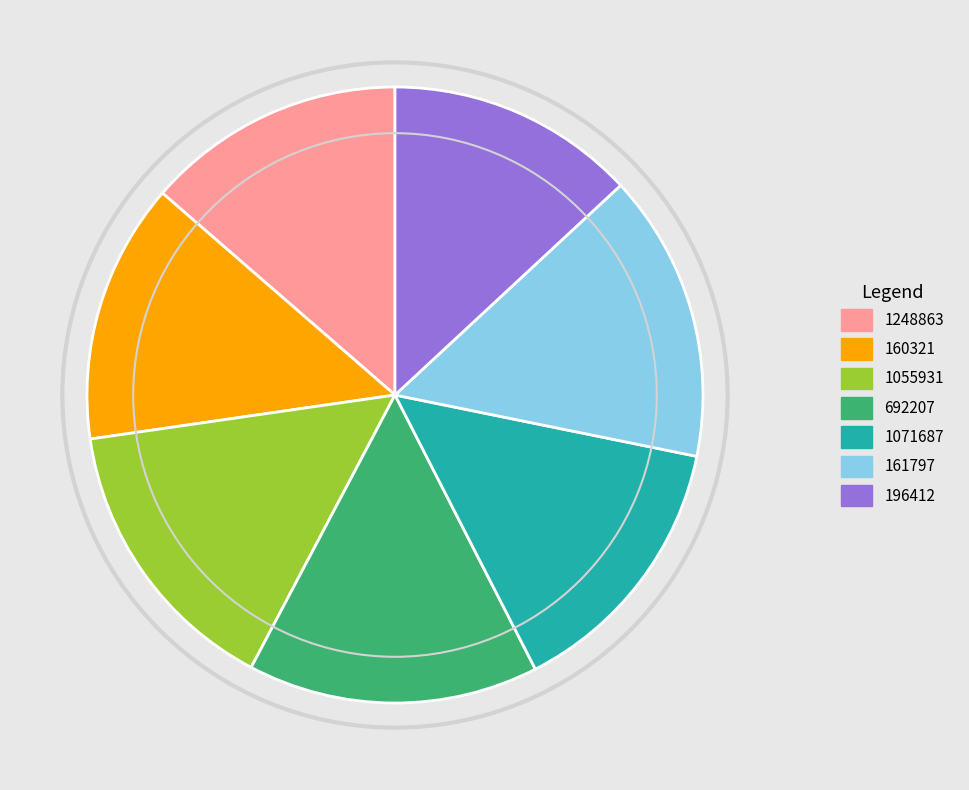

Which slice is the smallest?

196412